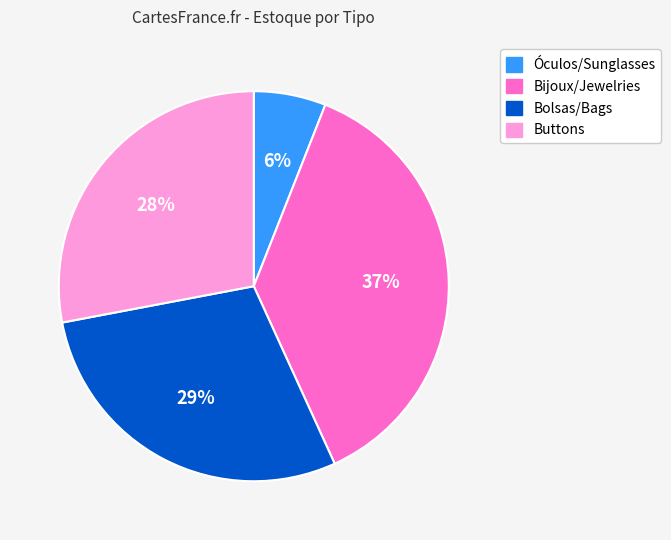

How many slices are in this pie chart?

4